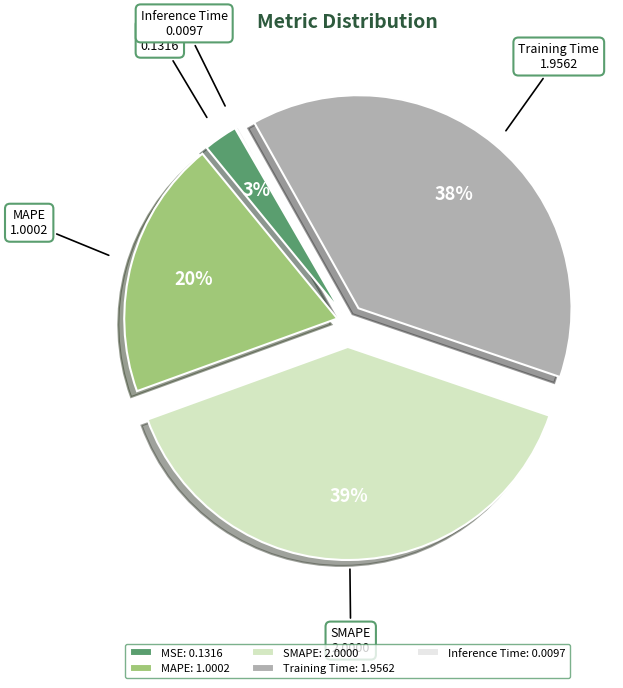

Between MSE and Training Time, which is larger?

Training Time